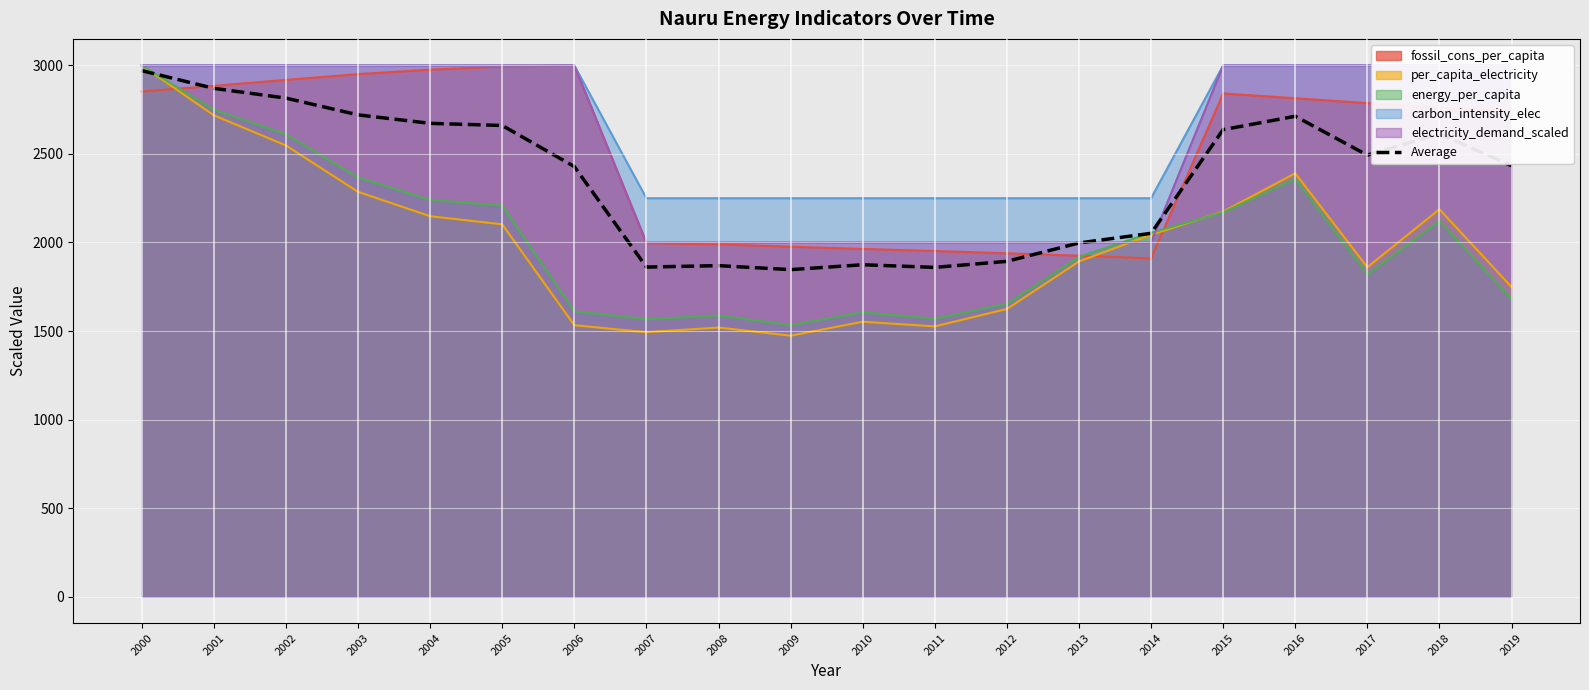

Reading right to left, what are all the values shown in this chart?

2019=2433.7	2018=2613.9	2017=2493.5	2016=2713.0	2015=2637.4	2014=2051.8	2013=1997.4	2012=1893.5	2011=1859.4	2010=1874.4	2009=1846.7	2008=1869.3	2007=1861.2	2006=2428.8	2005=2660.9	2004=2673.0	2003=2720.8	2002=2815.5	2001=2870.6	2000=2970.5